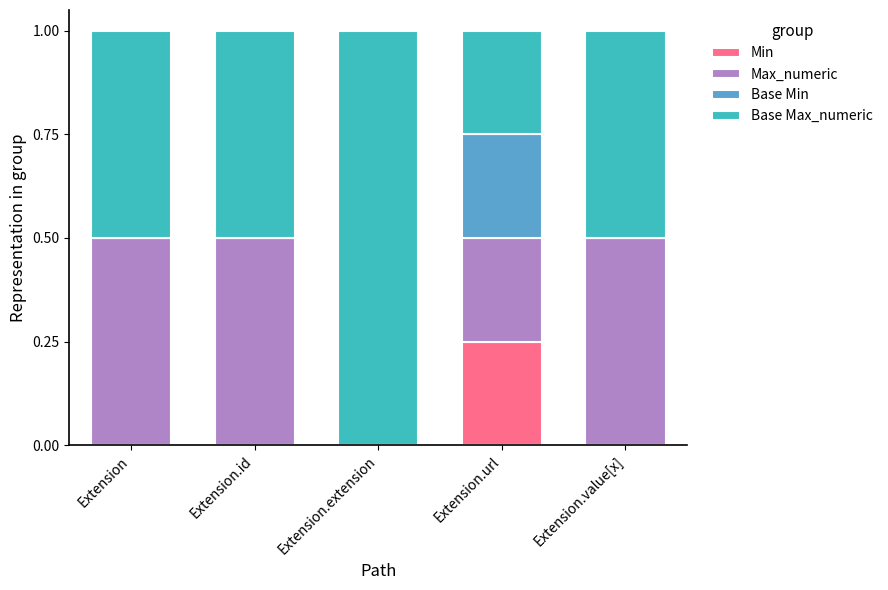

Is it true that Min equals 0.0 at Extension?

True